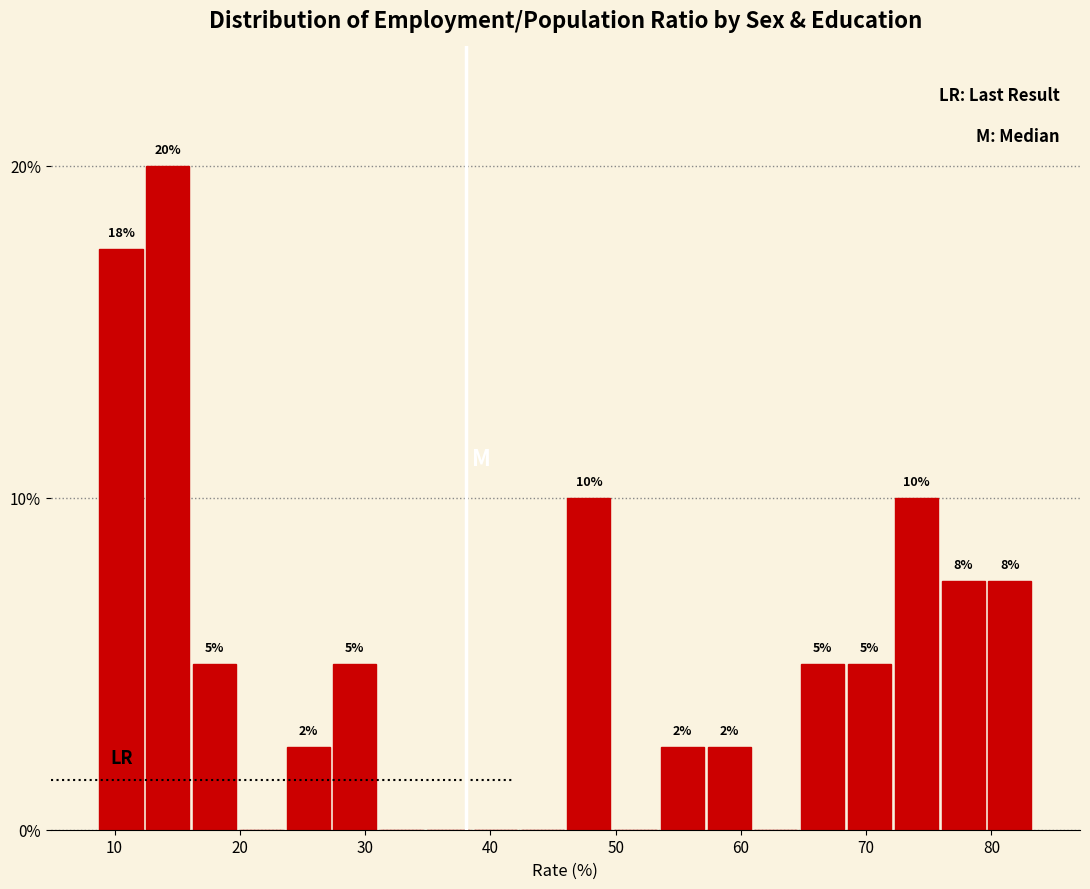

Read against the x-axis, roughly where is the centre of the tallest bar?

14